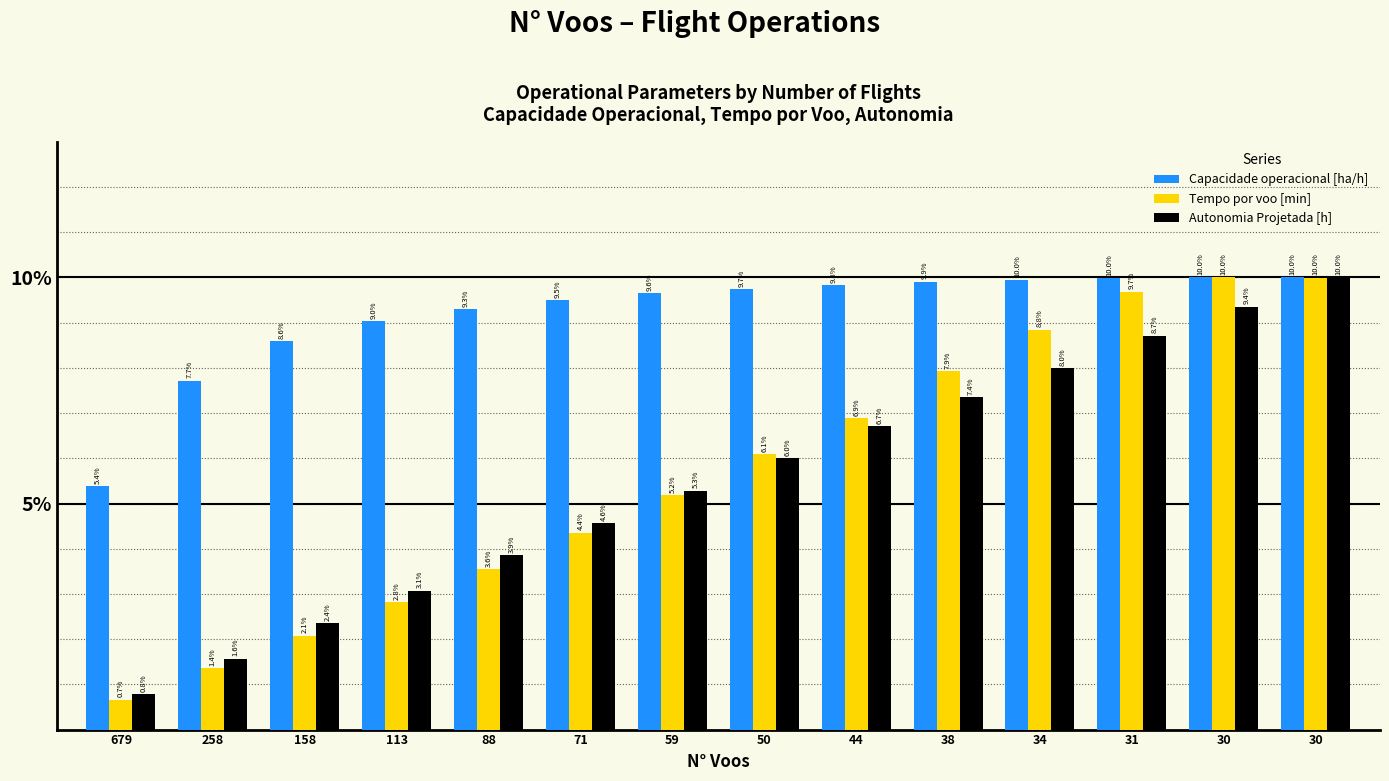

What is the value of the Capacidade operacional [ha/h] bar at the 7th from the left?

9.6